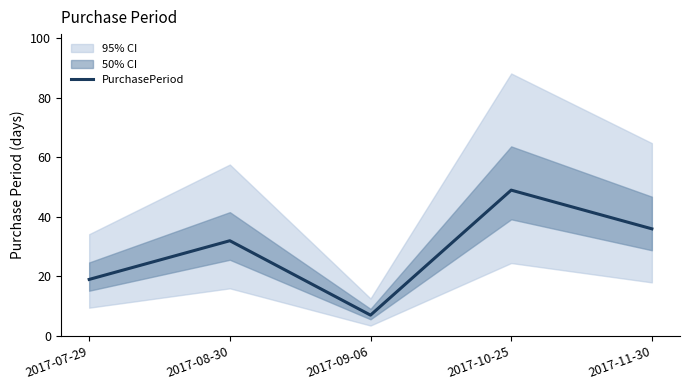

Reading right to left, what are all the values shown in this chart?

2017-11-30=36	2017-10-25=49	2017-09-06=7	2017-08-30=32	2017-07-29=19